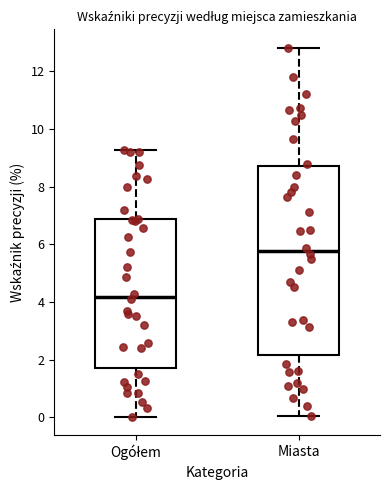

Reading left to right, transcribe this box plot: for each box, give where its median line is, the range the box spans, and where its two whiskers end, as read against the y-axis. The values are not printed on the chart, so give them approximately, as read against the axis.

Ogółem: median 4.2, box 1.8 to 6.8, whiskers 0.0 to 9.2
Miasta: median 5.8, box 2.2 to 8.8, whiskers 0.0 to 12.8